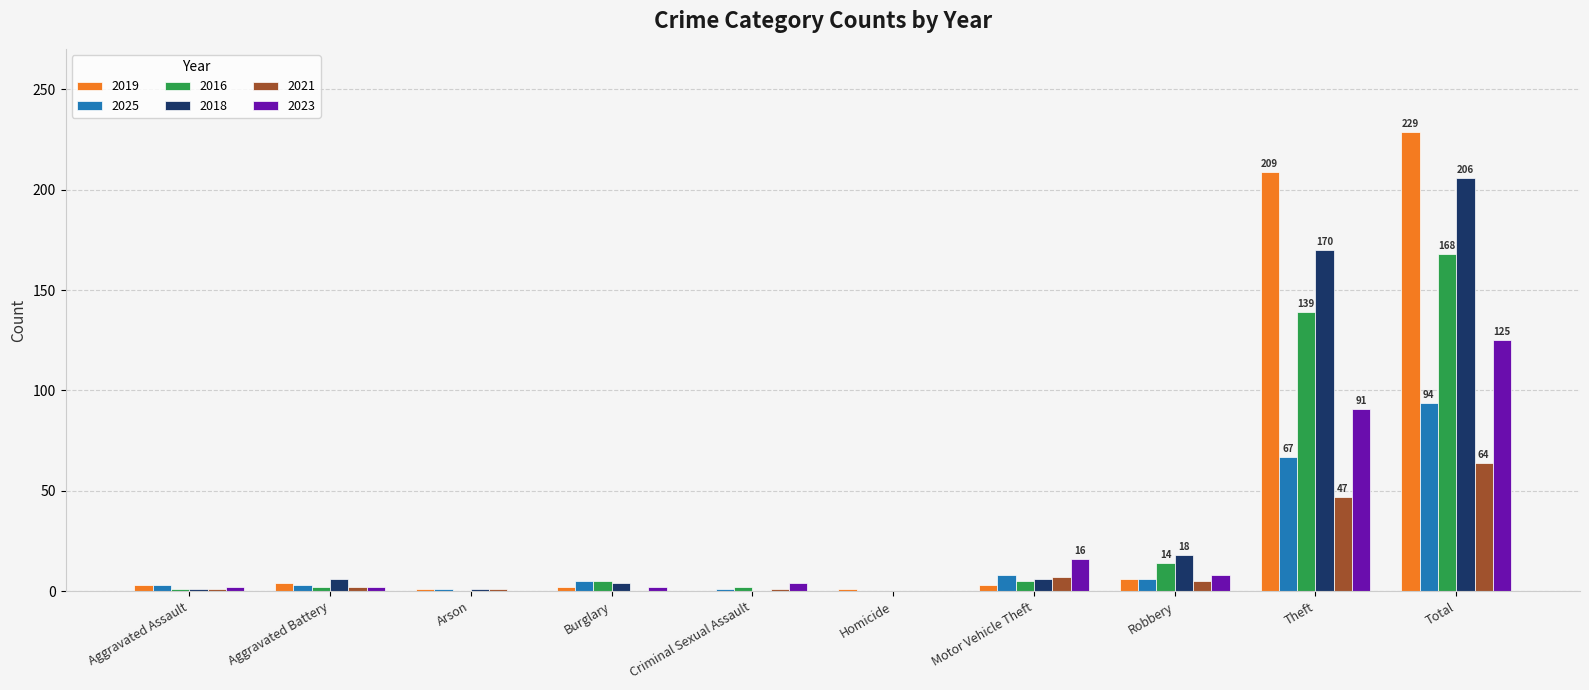

What are all the series names shown in the legend?

2019, 2025, 2016, 2018, 2021, 2023